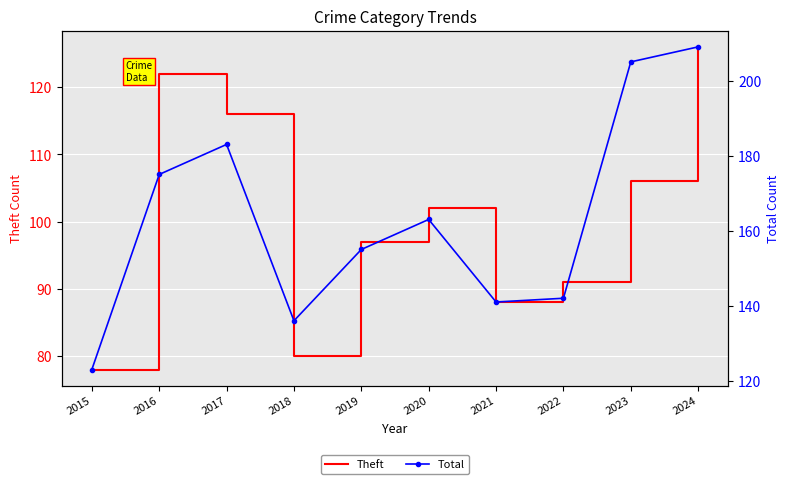

Reading left to right, what are all the values shown in this chart?

Theft: 78	122	116	80	97	102	88	91	106	126
Total: 123	175	183	136	155	163	141	142	205	209